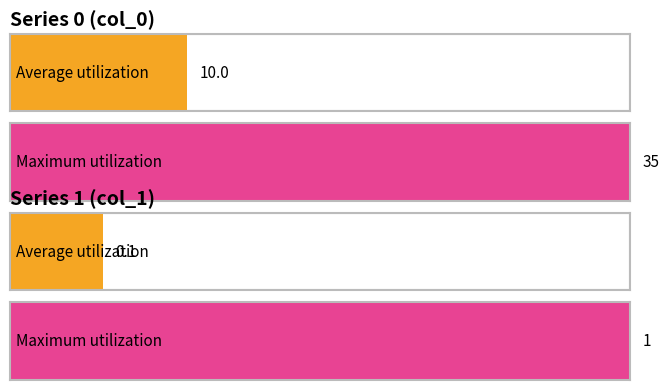

Rank the series at 2020-03-12 from highest to lowest value.

col_0, col_1